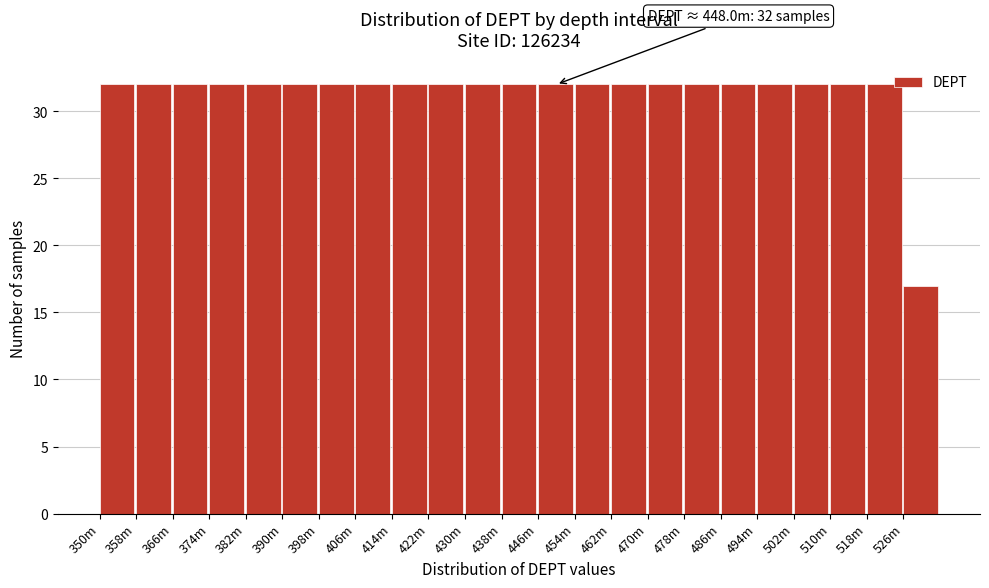

Reading left to right, list all the values displayed in this chart.

32	32	32	32	32	32	32	32	32	32	32	32	32	32	32	32	32	32	32	32	32	32	17